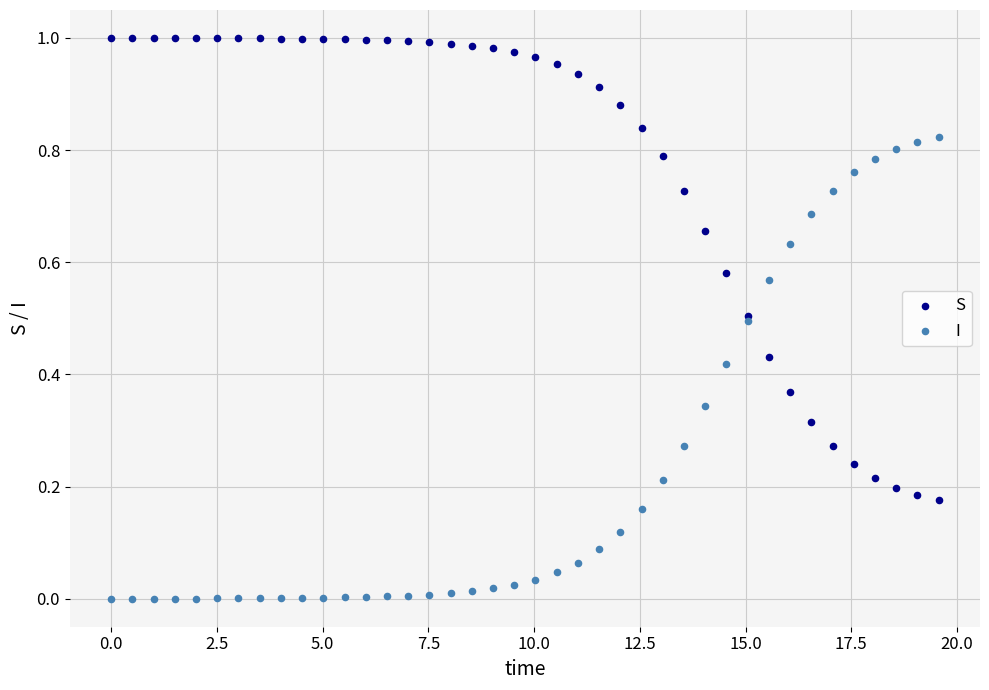

Which series reaches the maximum Y coordinate?

S